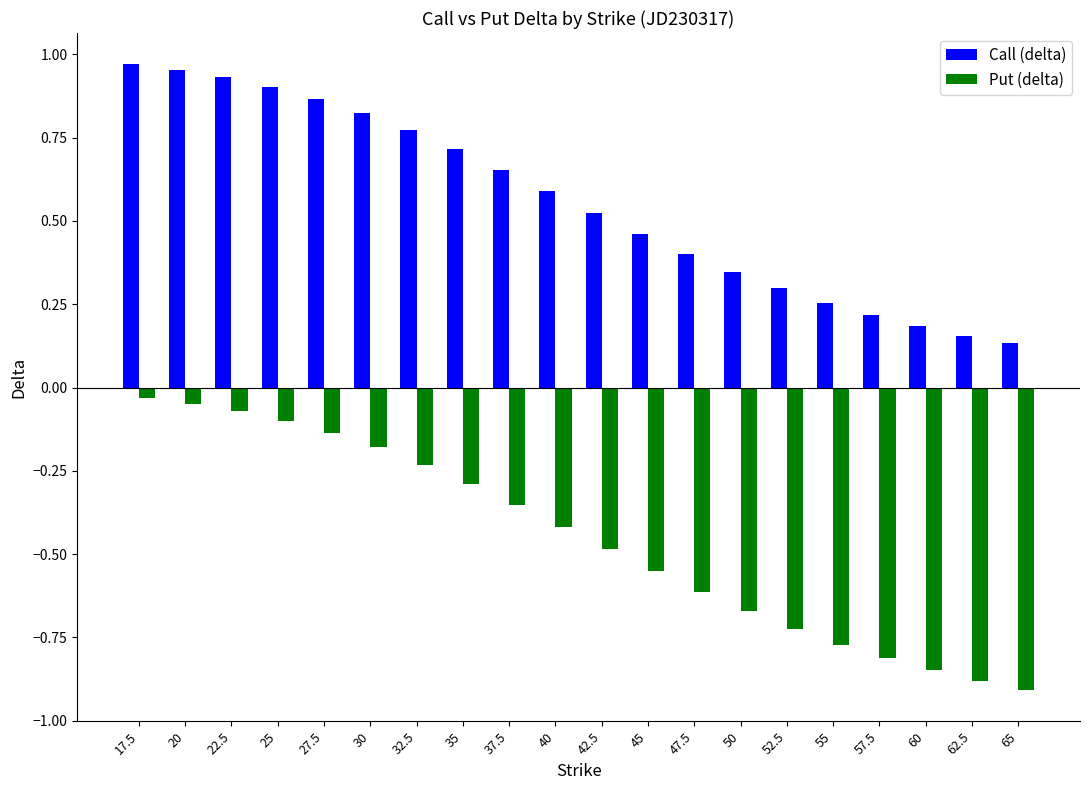

The Call (delta) series shows 0.3 at 50. True or false?

True